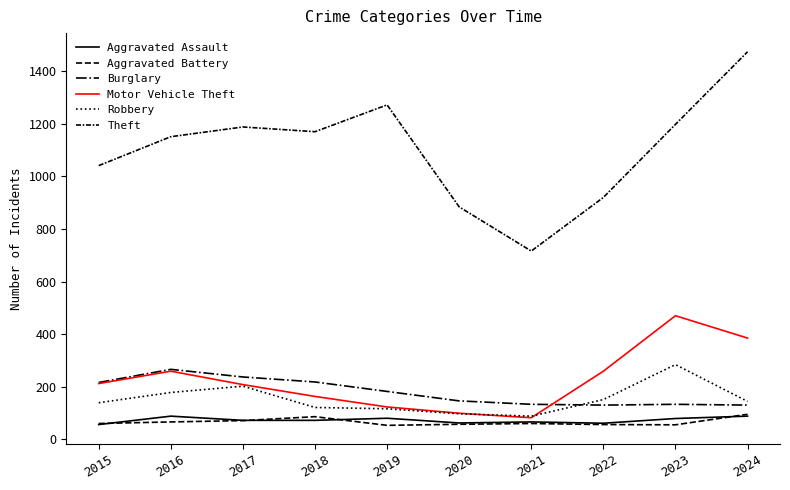

True or false: Theft and Aggravated Battery cross at least once.

False